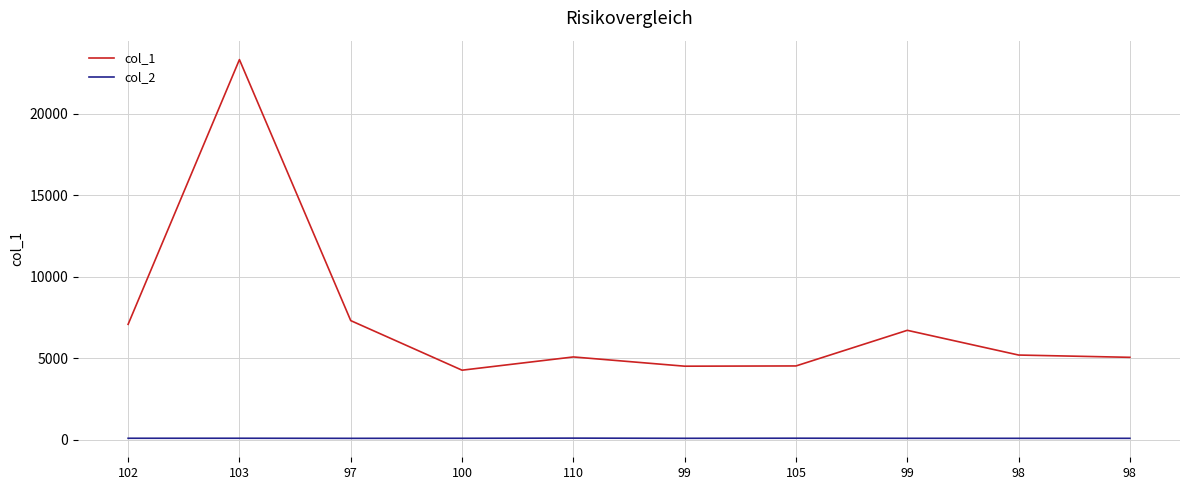

Which series has the largest total across all categories?

col_1